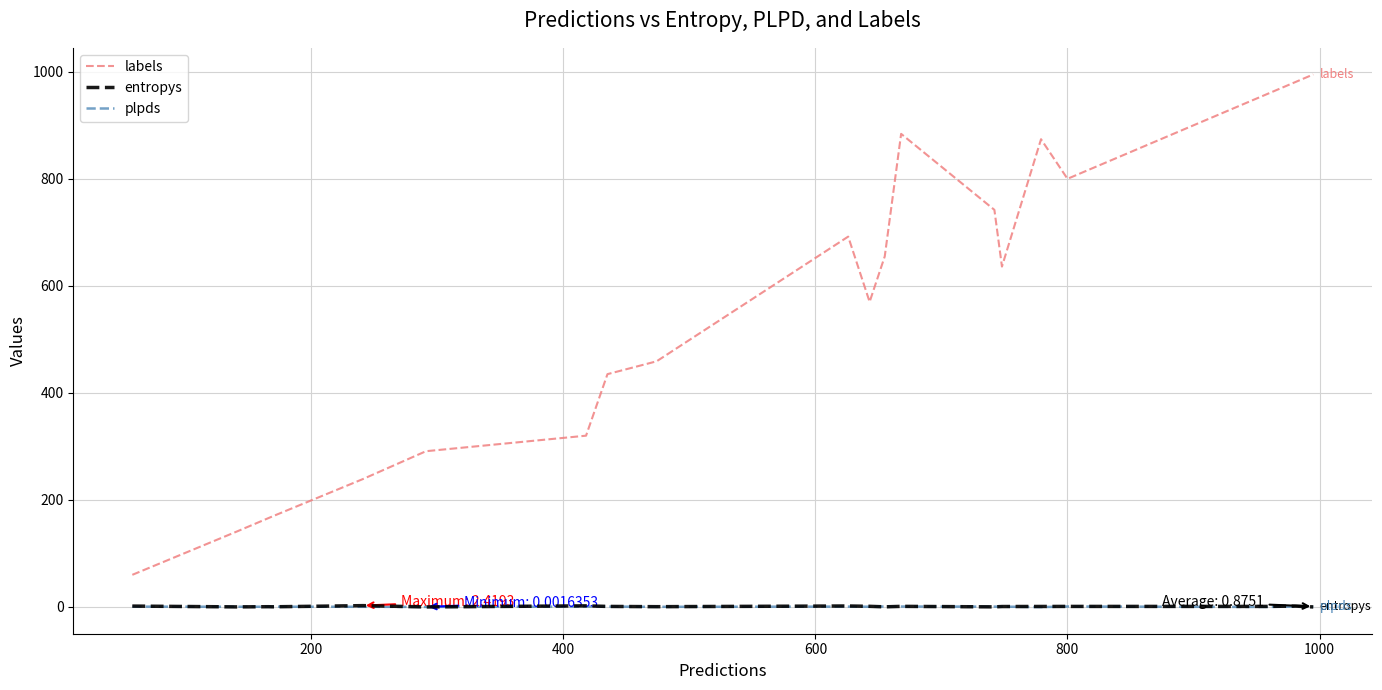

Which series has the widest spread of values?

labels